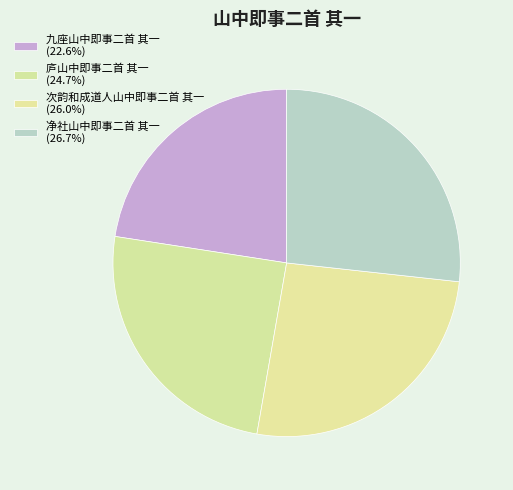

Which slice is the largest?

净社山中即事二首 其一